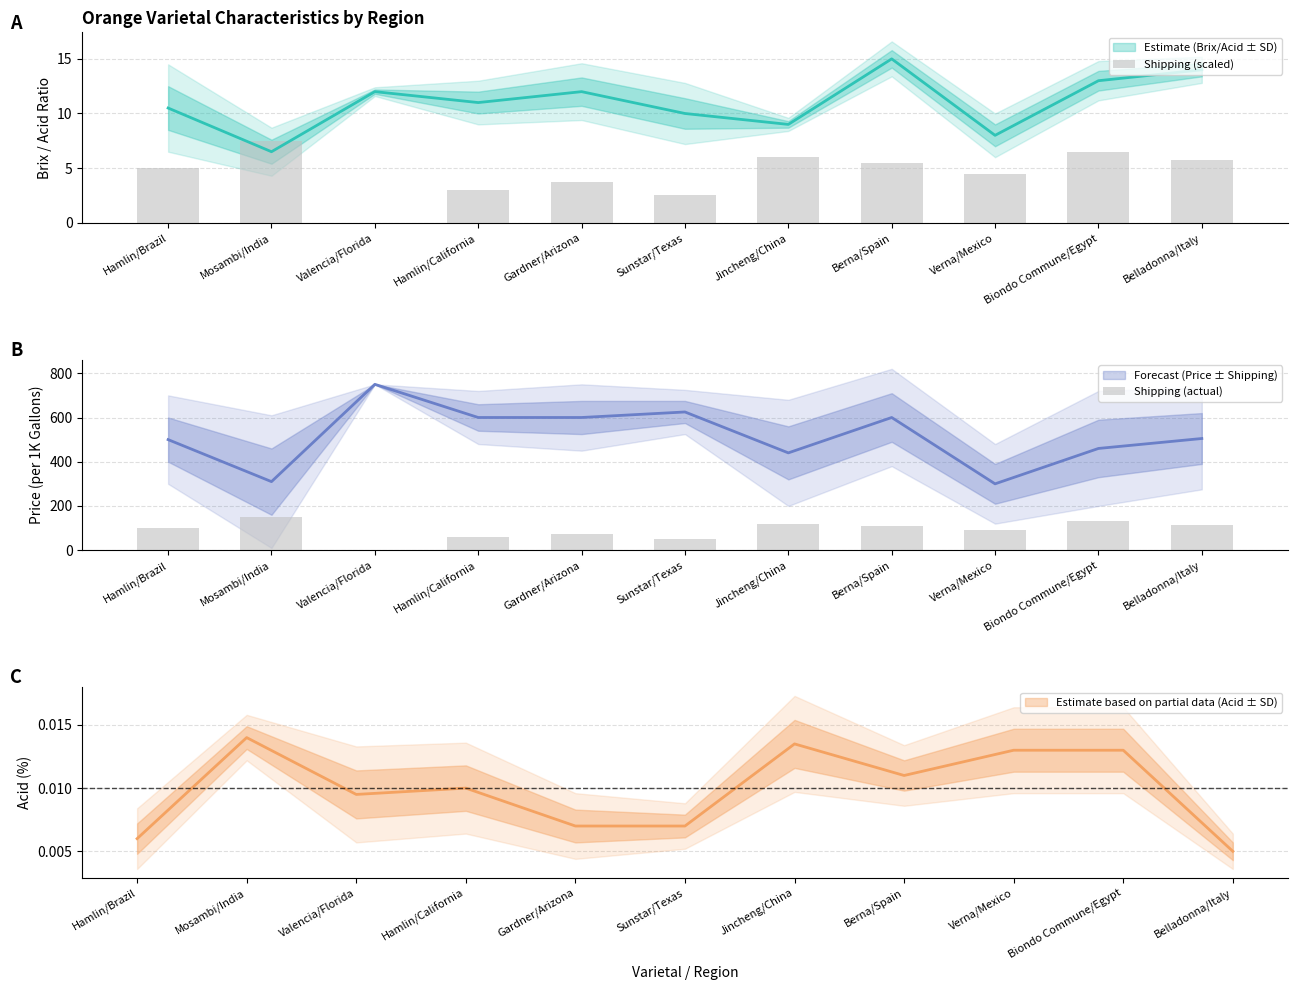

How many bars are there in each group?

2